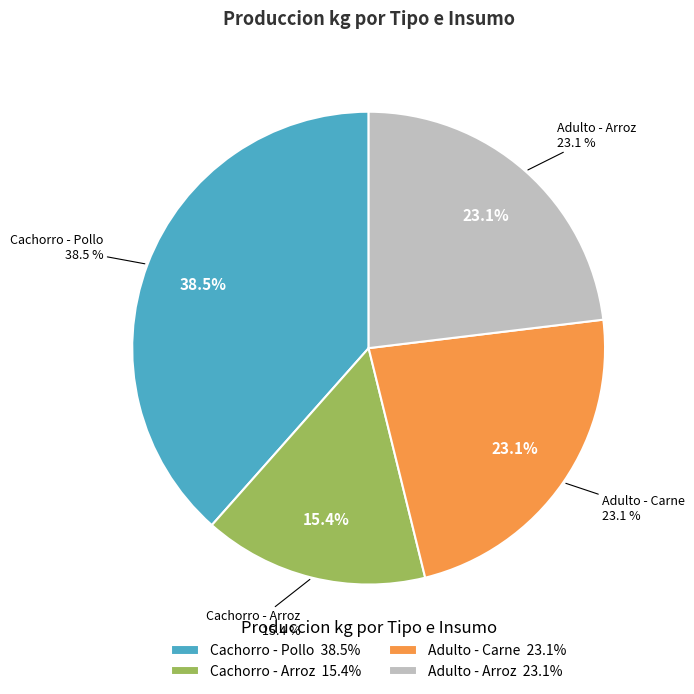

What percentage is the Cachorro - Arroz slice, to the nearest percent?

15%